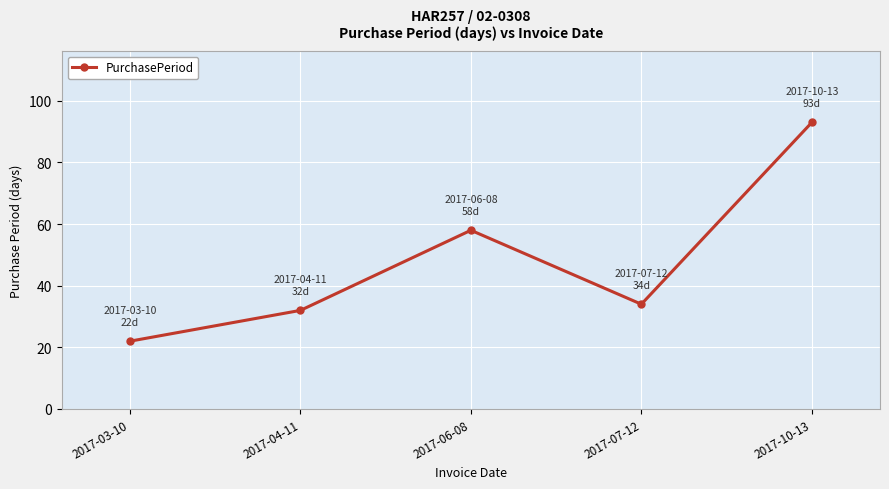

What value does the data have at 2017-07-12, to the nearest 10?

30